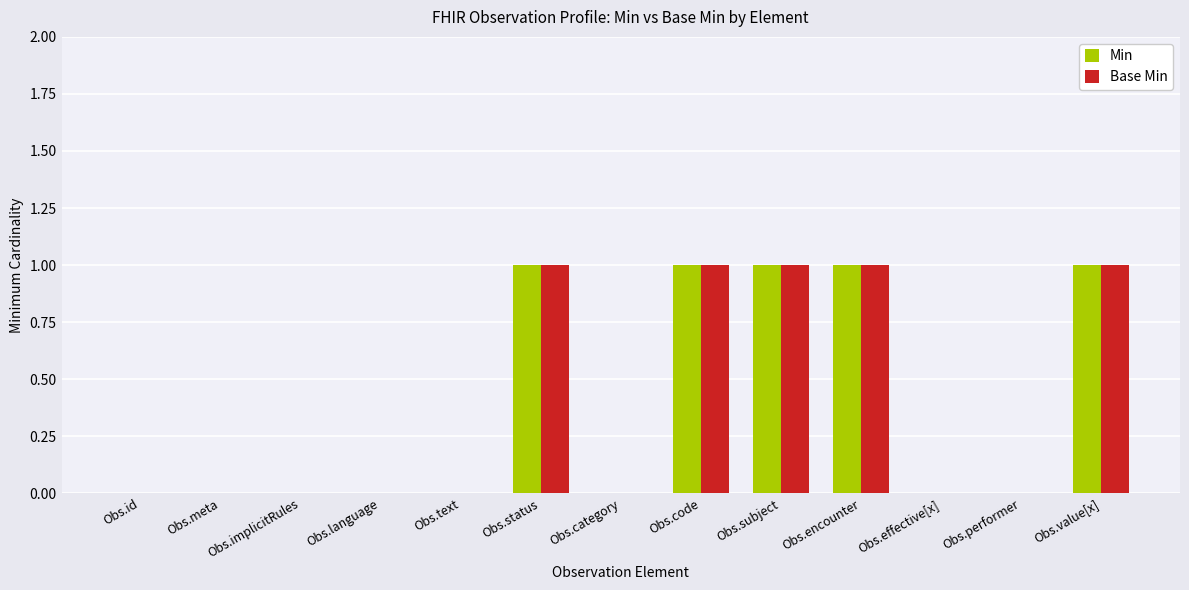

Reading left to right, extract all data points from this chart.

Min: Obs.id=0	Obs.meta=0	Obs.implicitRules=0	Obs.language=0	Obs.text=0	Obs.status=1	Obs.category=0	Obs.code=1	Obs.subject=1	Obs.encounter=1	Obs.effective[x]=0	Obs.performer=0	Obs.value[x]=1
Base Min: Obs.id=0	Obs.meta=0	Obs.implicitRules=0	Obs.language=0	Obs.text=0	Obs.status=1	Obs.category=0	Obs.code=1	Obs.subject=1	Obs.encounter=1	Obs.effective[x]=0	Obs.performer=0	Obs.value[x]=1